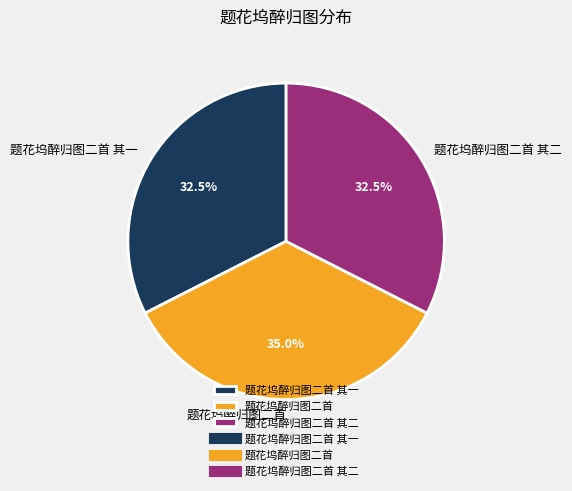

To the nearest percent, what is the combined percentage of 题花坞醉归图二首 其二 and 题花坞醉归图二首 其一?

65%